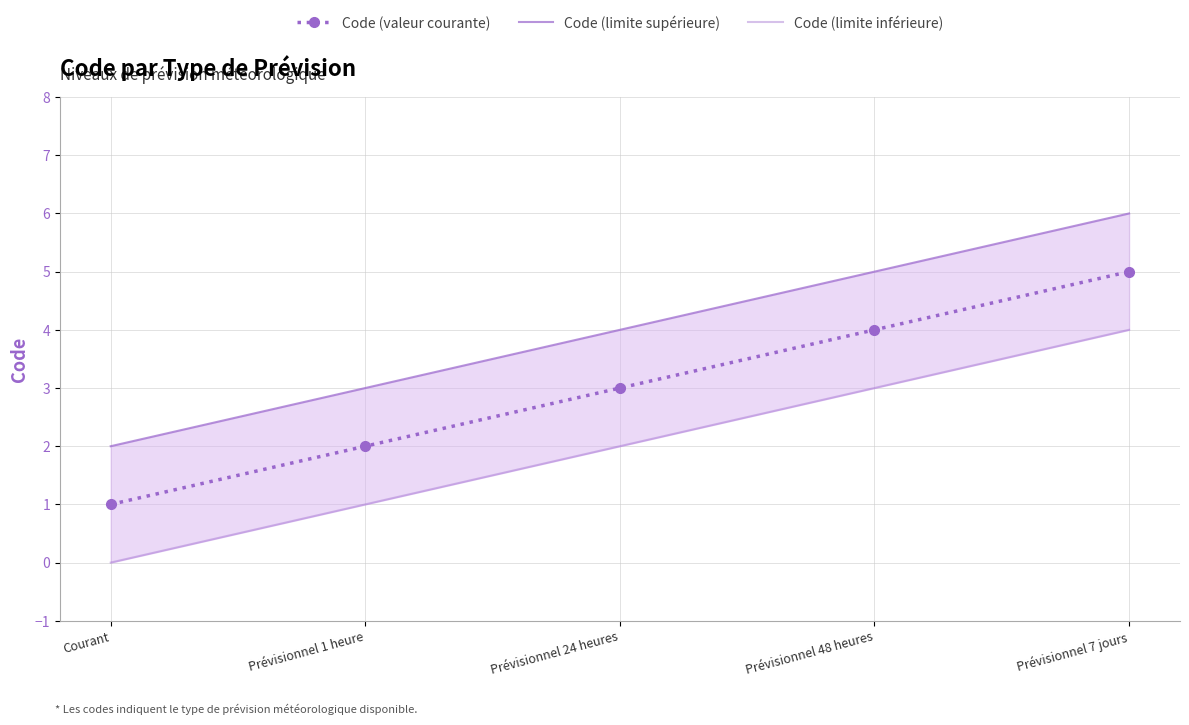

Does the chart have visible grid lines?

Yes